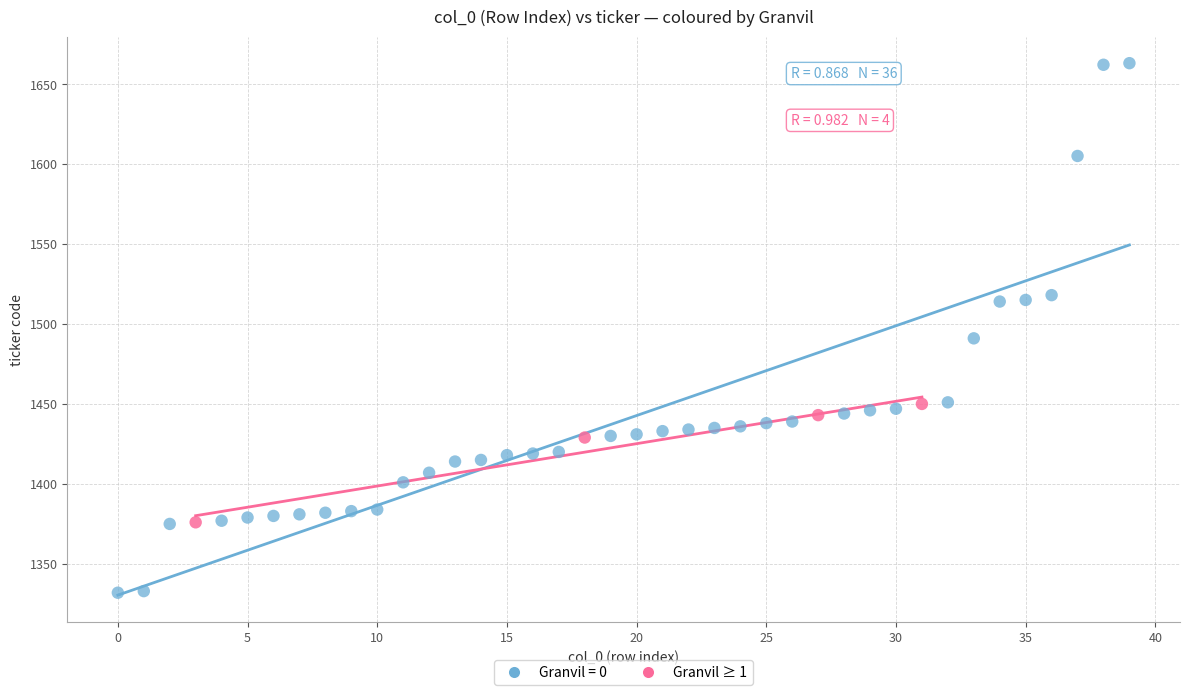

Which series contains the highest Y value?

Granvil = 0